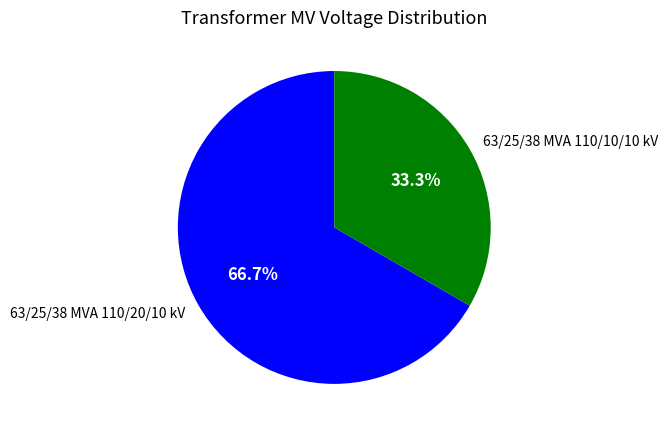

True or false: 63/25/38 MVA 110/20/10 kV accounts for 67% of the total.

True